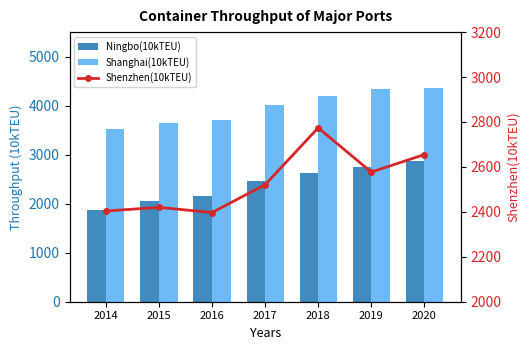

What is the difference between the highest and lowest values at 2016?

1553.0